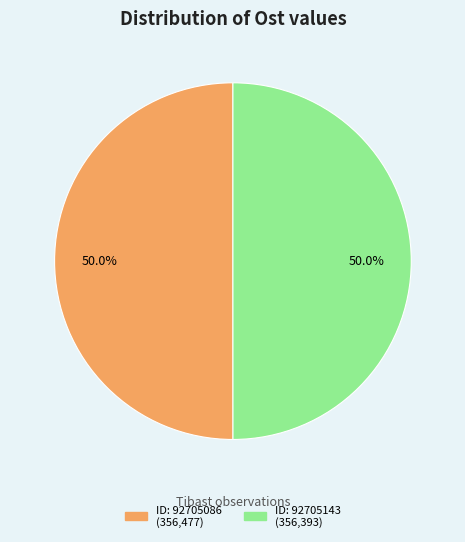

Count the number of slices in the pie.

2